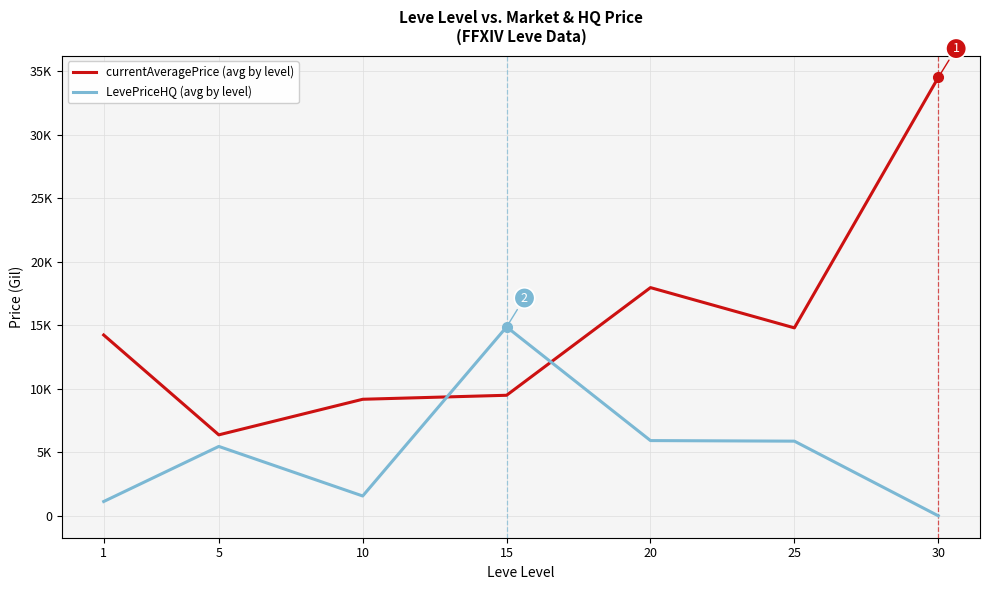

What is the difference between the currentAveragePrice (avg by level) values at 10 and 1?

5058.3